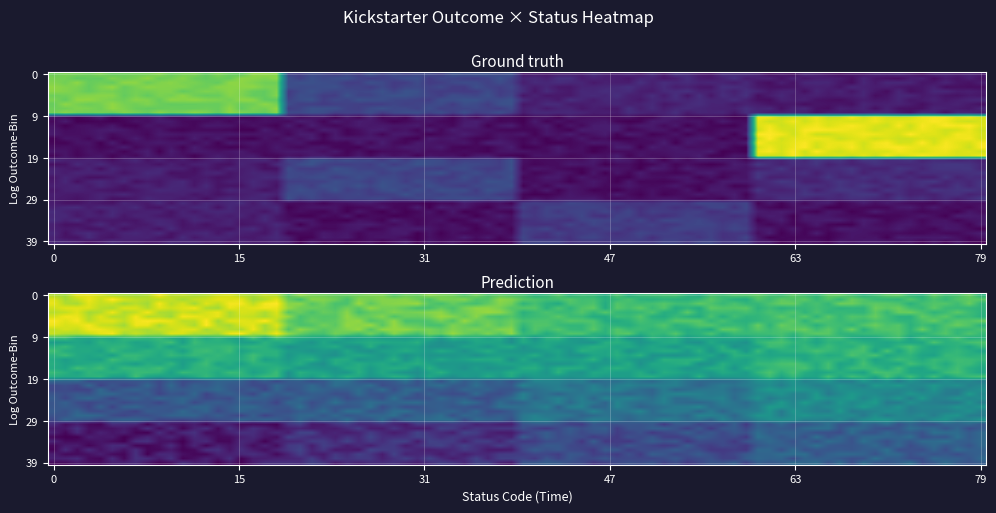

Rank the categories by successful value from highest to lowest.

4, 3, 2, 1